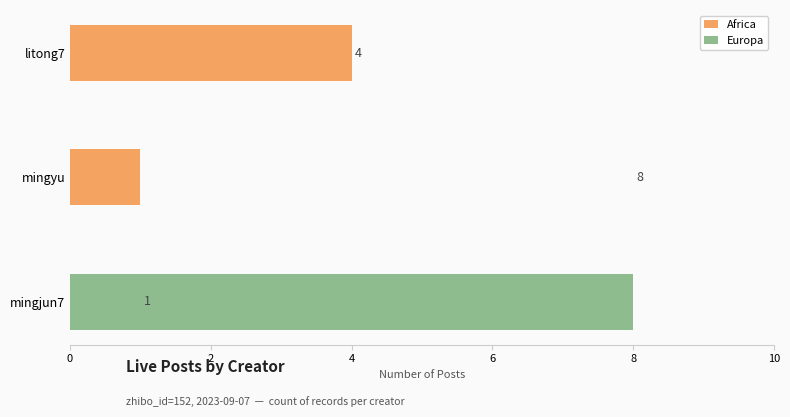

List the labels in order of Africa value, largest first.

litong7, mingyu